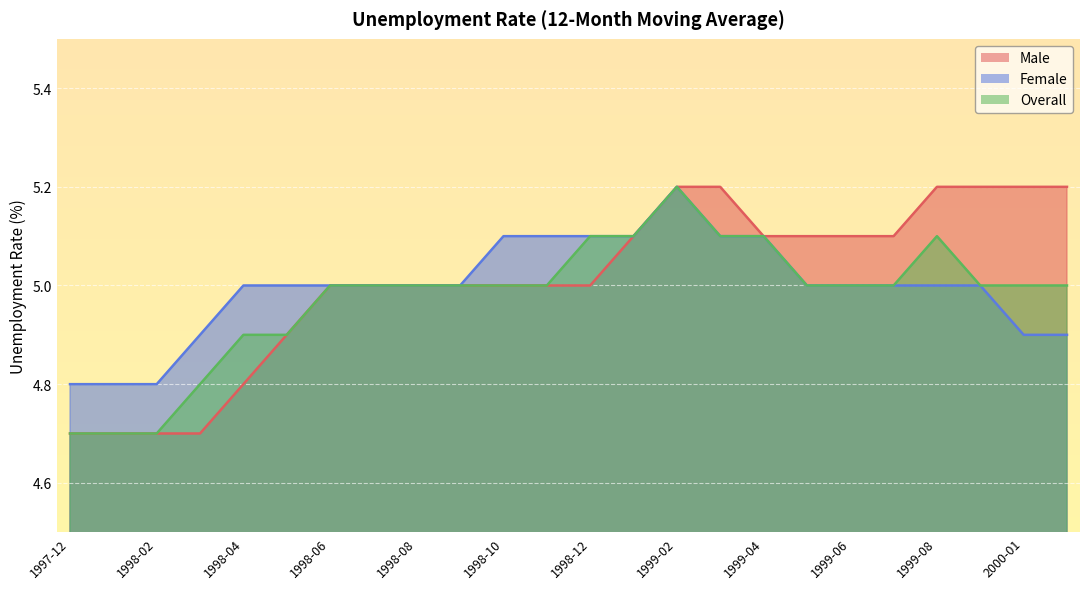

How many lines are shown in the chart?

3